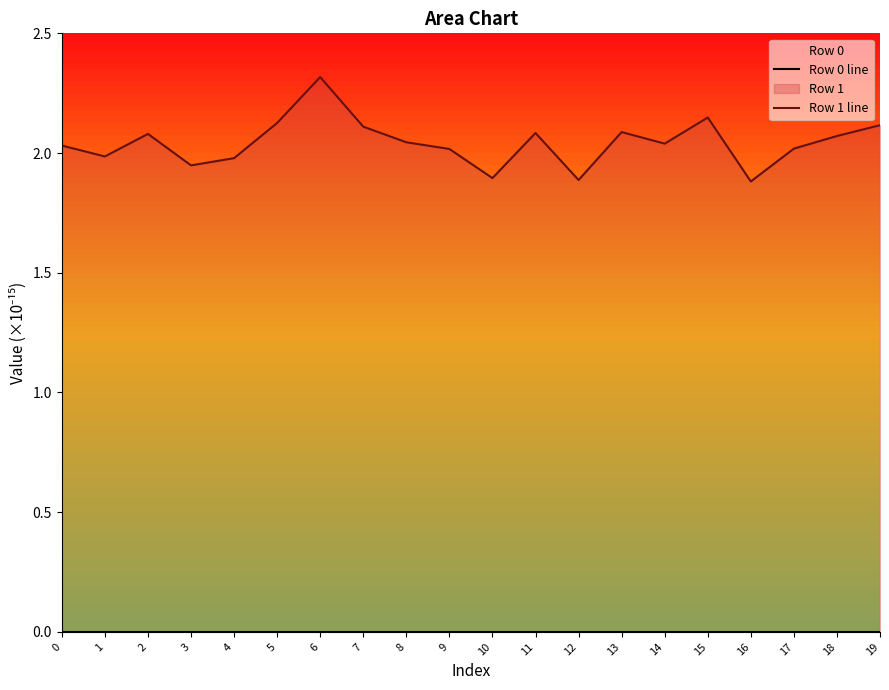

True or false: Row 1 line and Row 0 line intersect in this chart.

False